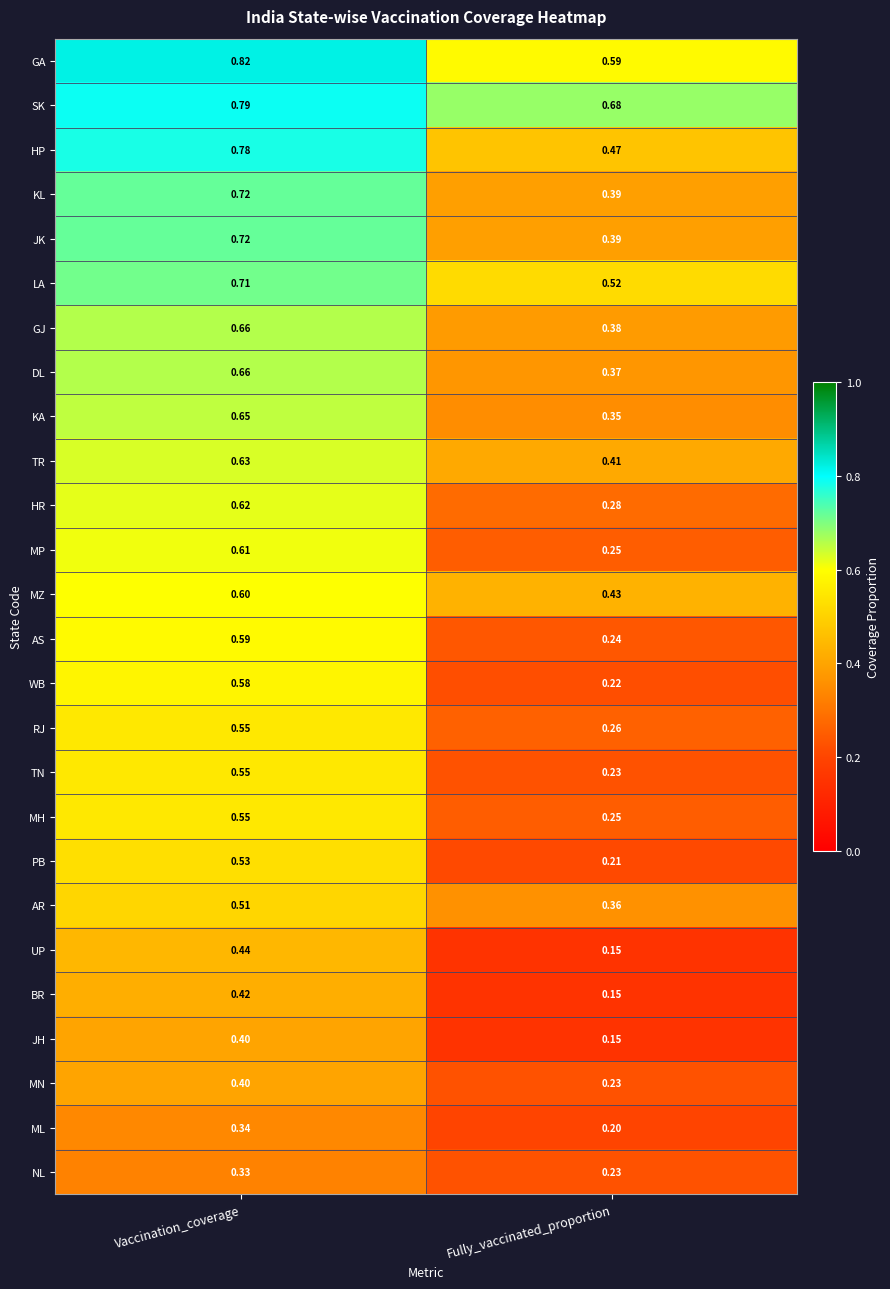

Rank the categories by JH value from lowest to highest.

Fully_vaccinated_proportion, Vaccination_coverage